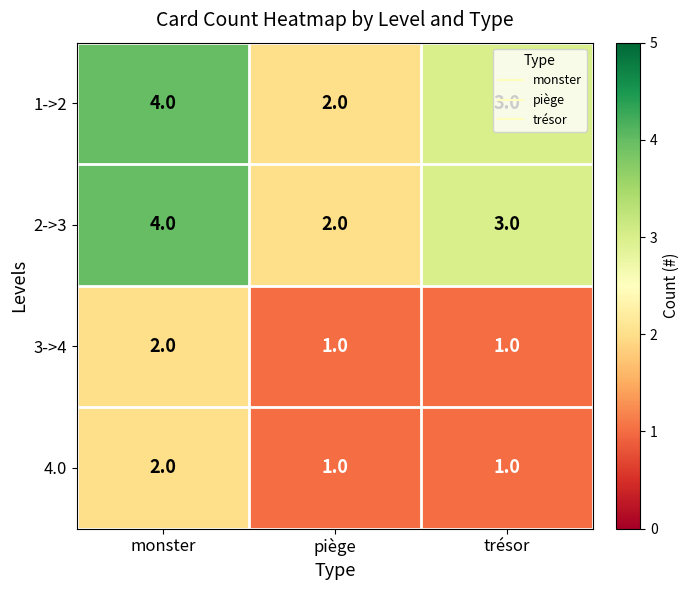

What is the sum of the 4.0 values at monster and piège?

3